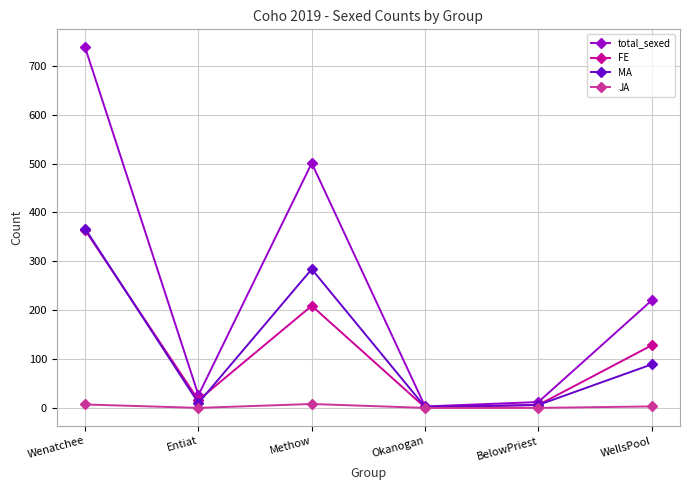

True or false: total_sexed has a value of 12 at BelowPriest.

True